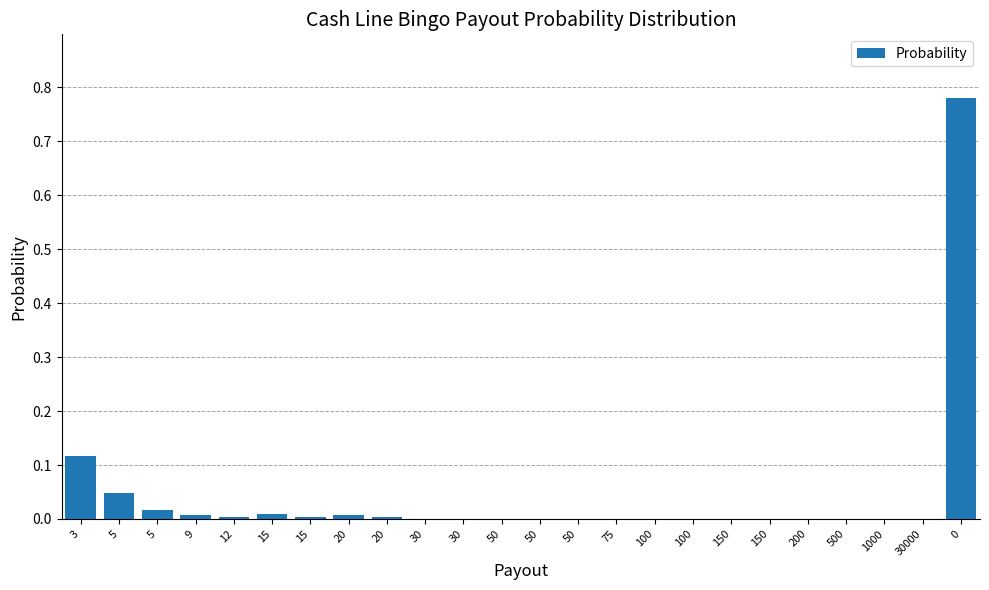

What is the label of the 6th bar from the left?

15